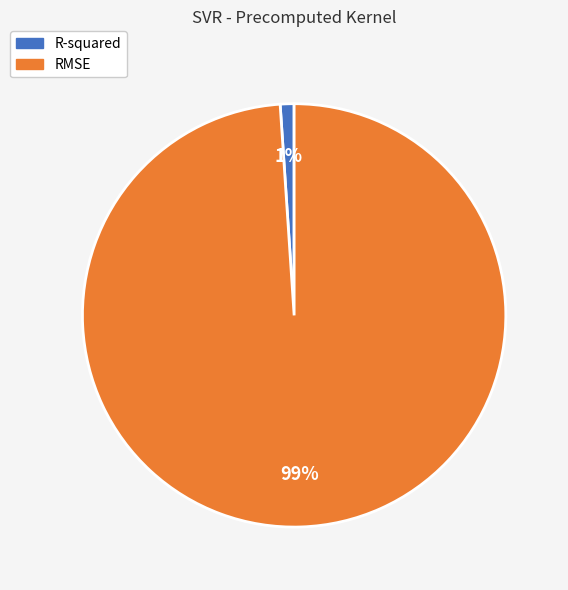

What percentage is the R-squared slice, to the nearest percent?

1%